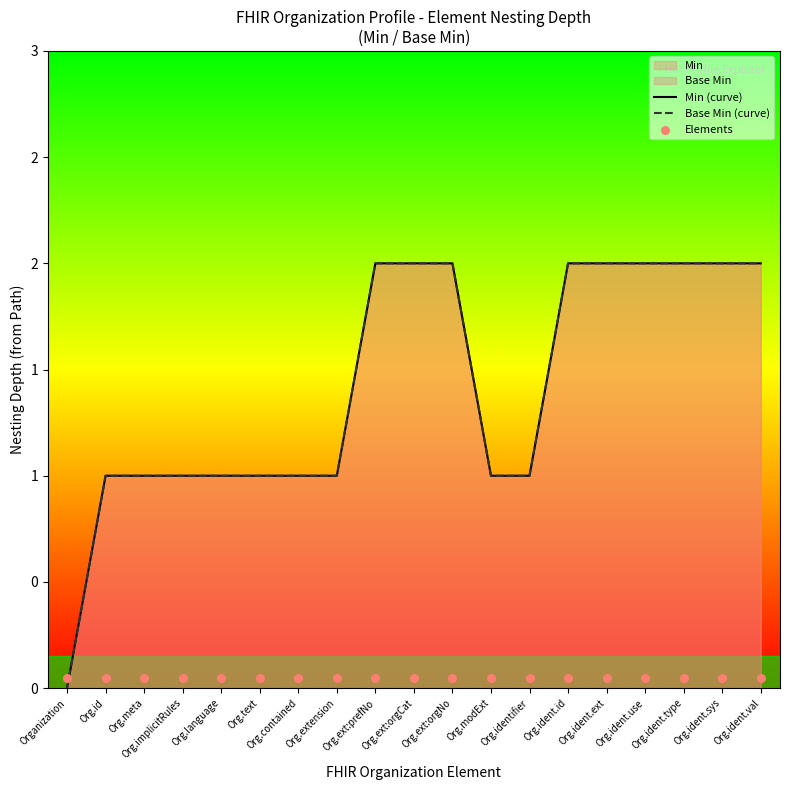

Which series has the largest total across all categories?

Min (curve)